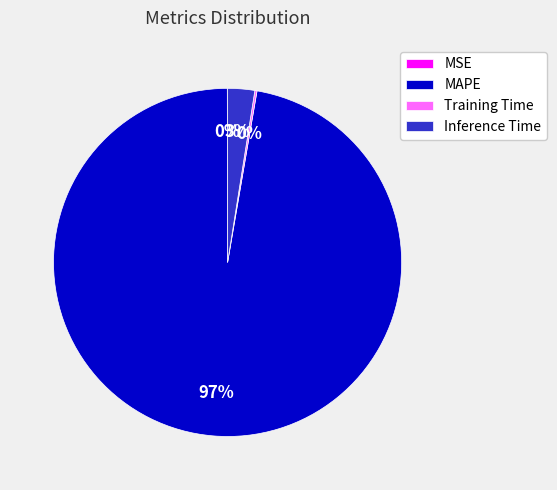

Is there any slice that represents more than half of the pie?

Yes